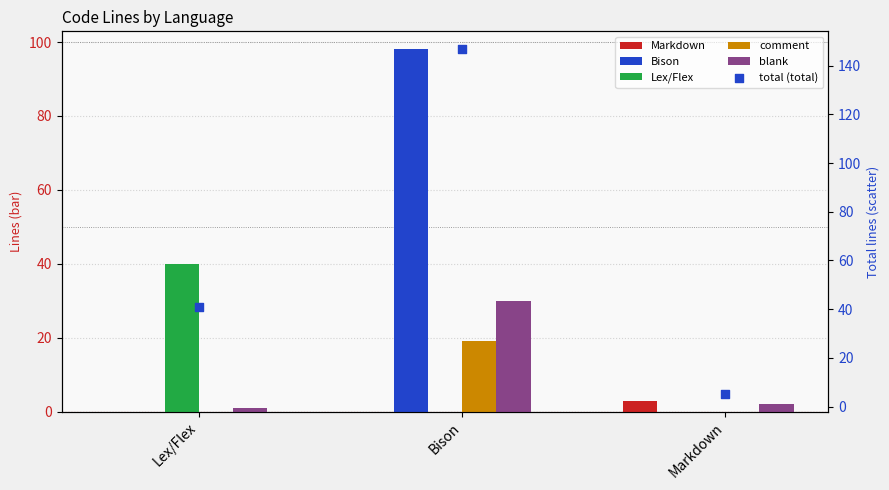

Which series contains the highest Y value?

total (total)